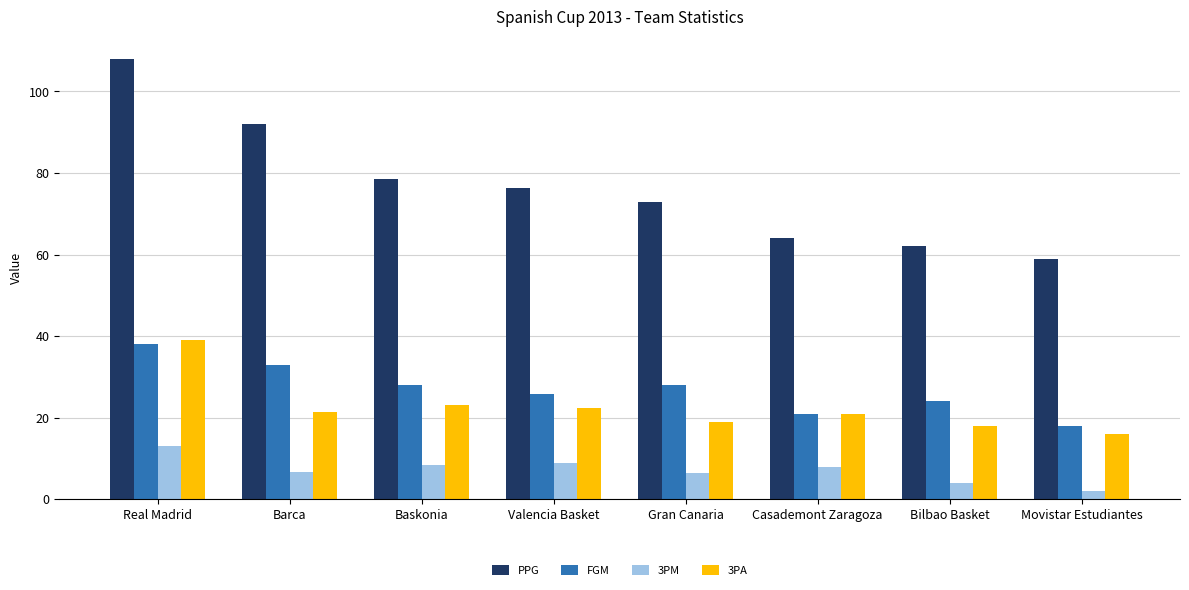

Which category has the lowest value in the 3PM series?

Movistar Estudiantes